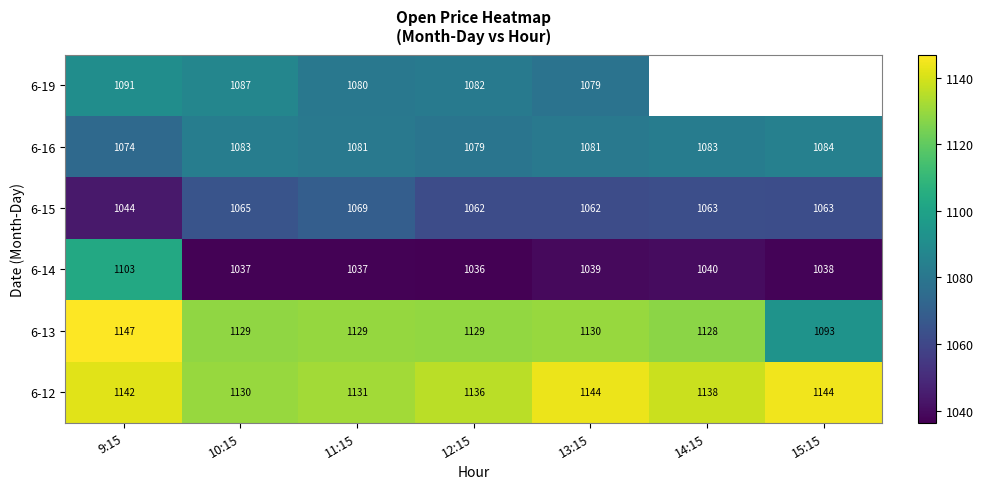

Is the value of 6-16 at 15:15 greater than the value of 6-19 at 10:15?

No